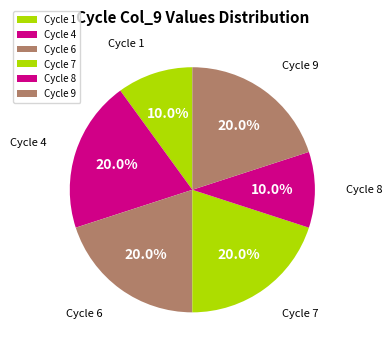

Between Cycle 9 and Cycle 1, which is larger?

Cycle 9